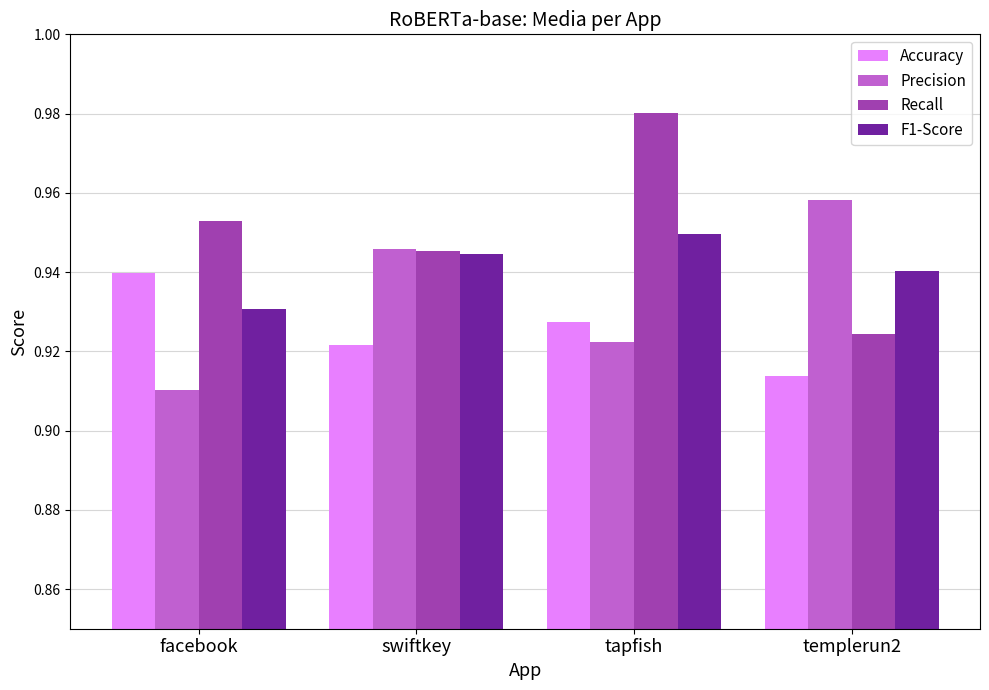

Is it true that Accuracy equals 1.3 at facebook?

False